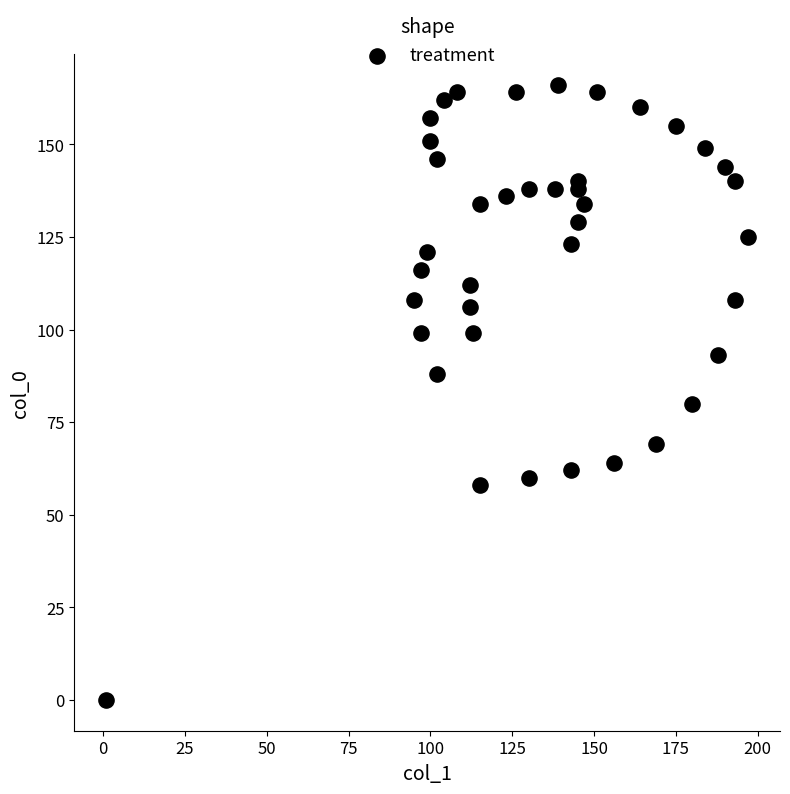

What Y value in the scatter plot is closest to 83?

80